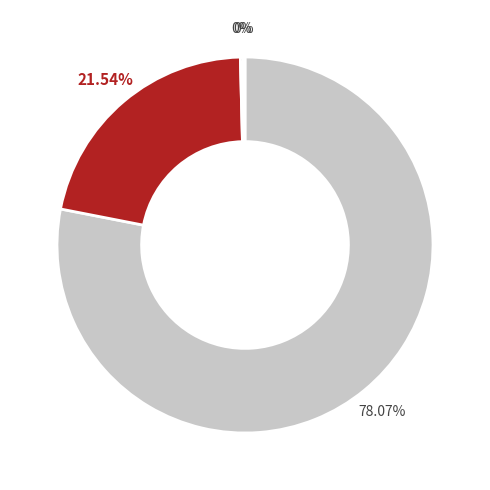

Is there any slice that represents more than half of the pie?

Yes